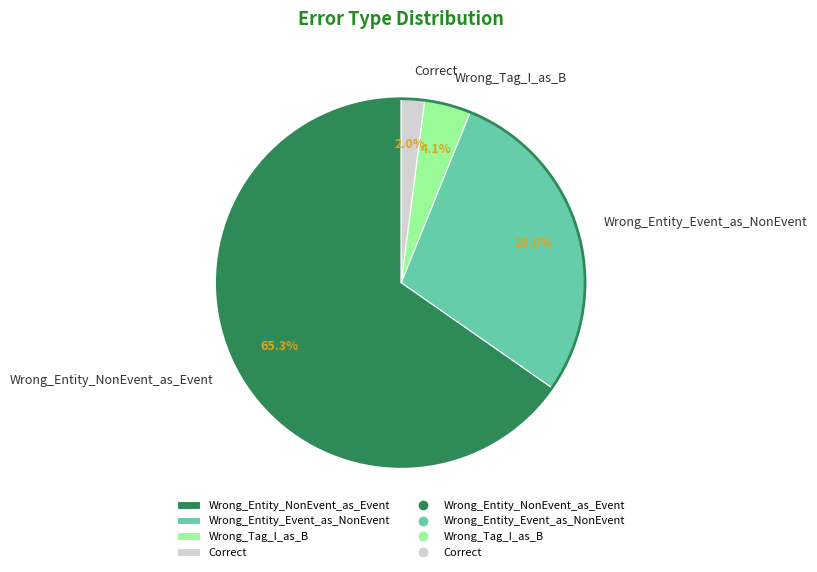

What is the total percentage of Wrong_Entity_Event_as_NonEvent and Wrong_Tag_I_as_B?

32.7%